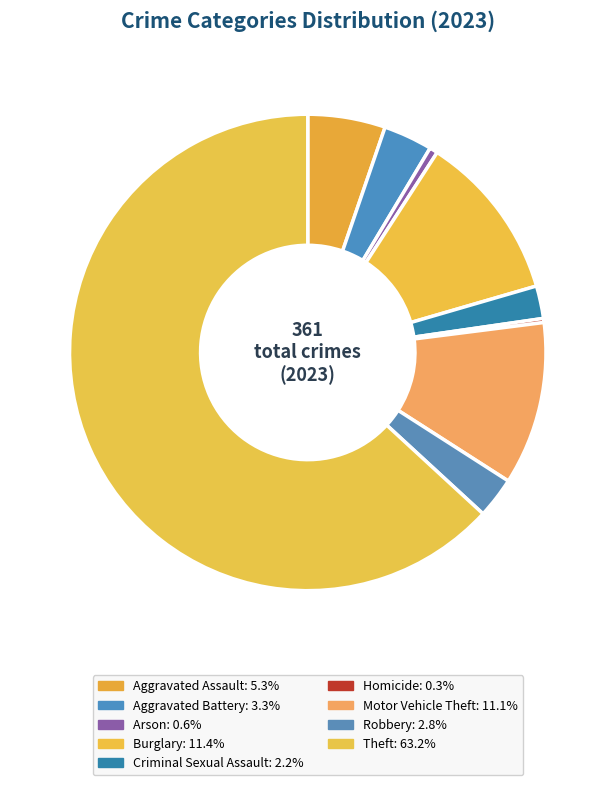

Between Robbery and Criminal Sexual Assault, which is larger?

Robbery